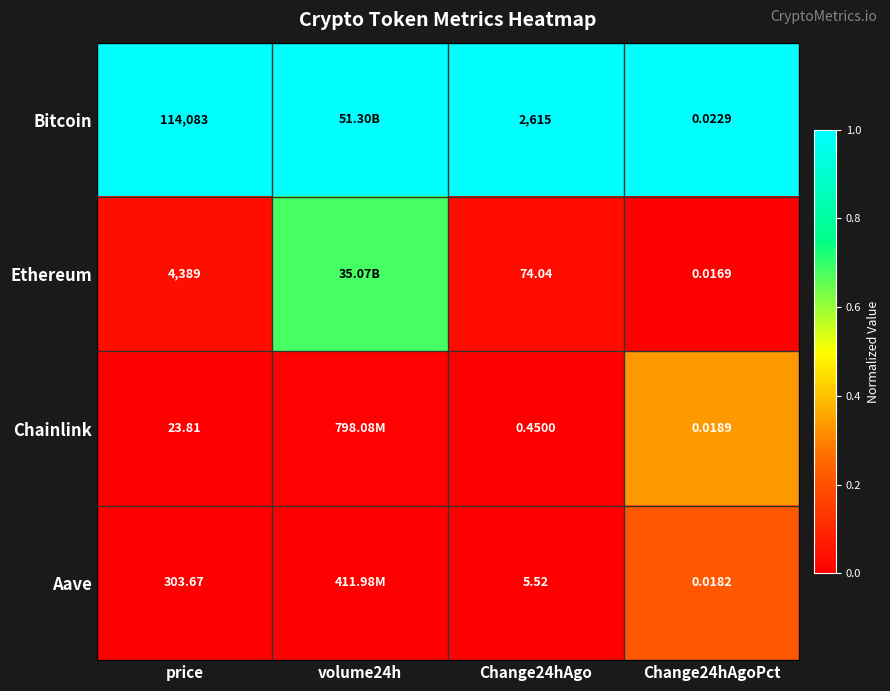

Is the value of Ethereum at Change24hAgoPct greater than the value of Chainlink at Change24hAgo?

No